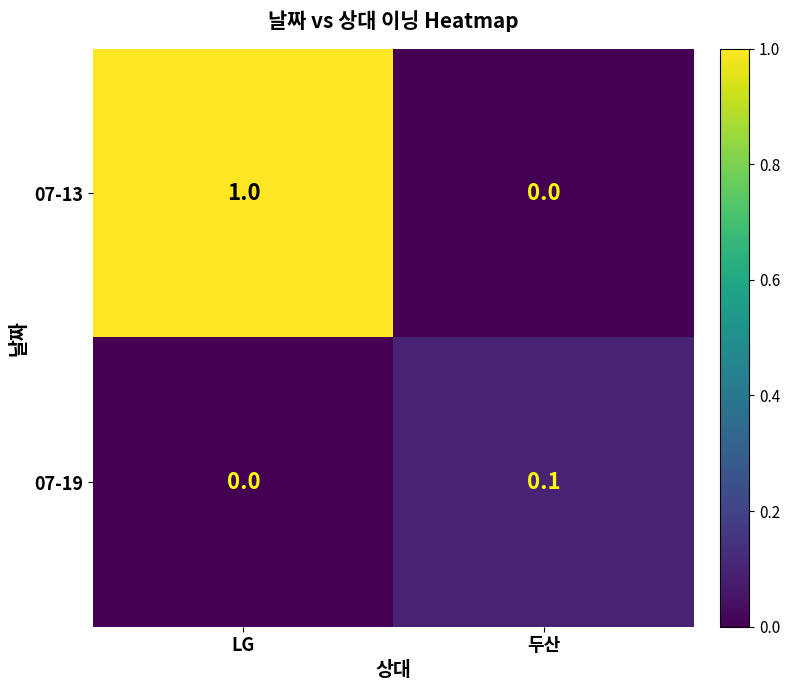

Reading left to right, transcribe all the data shown in this chart.

07-13: 1.0	0.0
07-19: 0.0	0.1